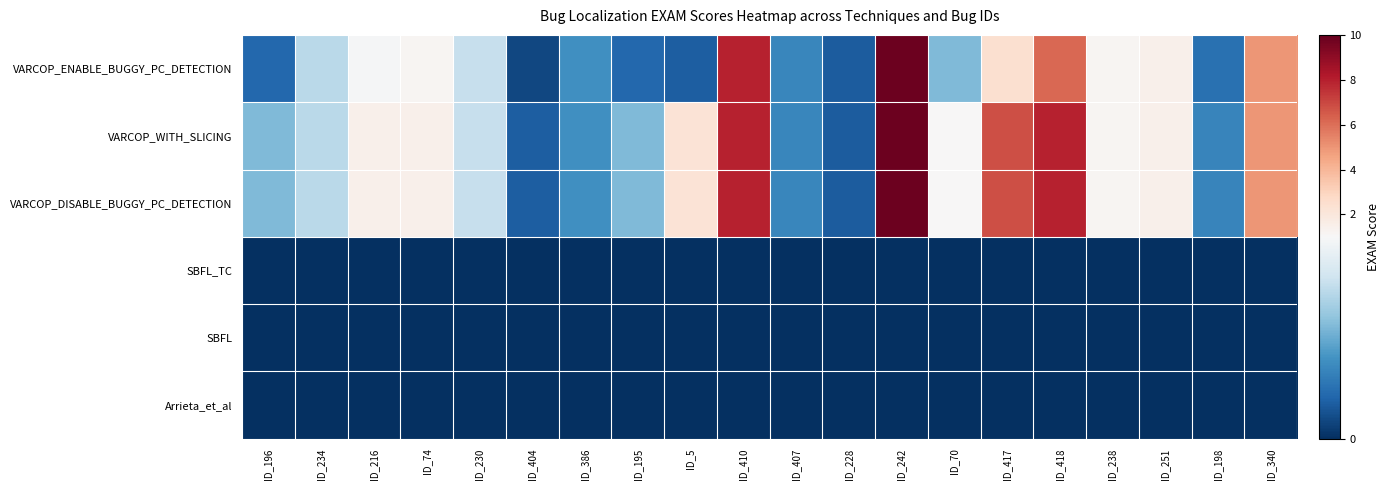

Rank the series by their maximum value, from lowest to highest.

SBFL_TC, SBFL, Arrieta_et_al, VARCOP_ENABLE_BUGGY_PC_DETECTION, VARCOP_WITH_SLICING, VARCOP_DISABLE_BUGGY_PC_DETECTION